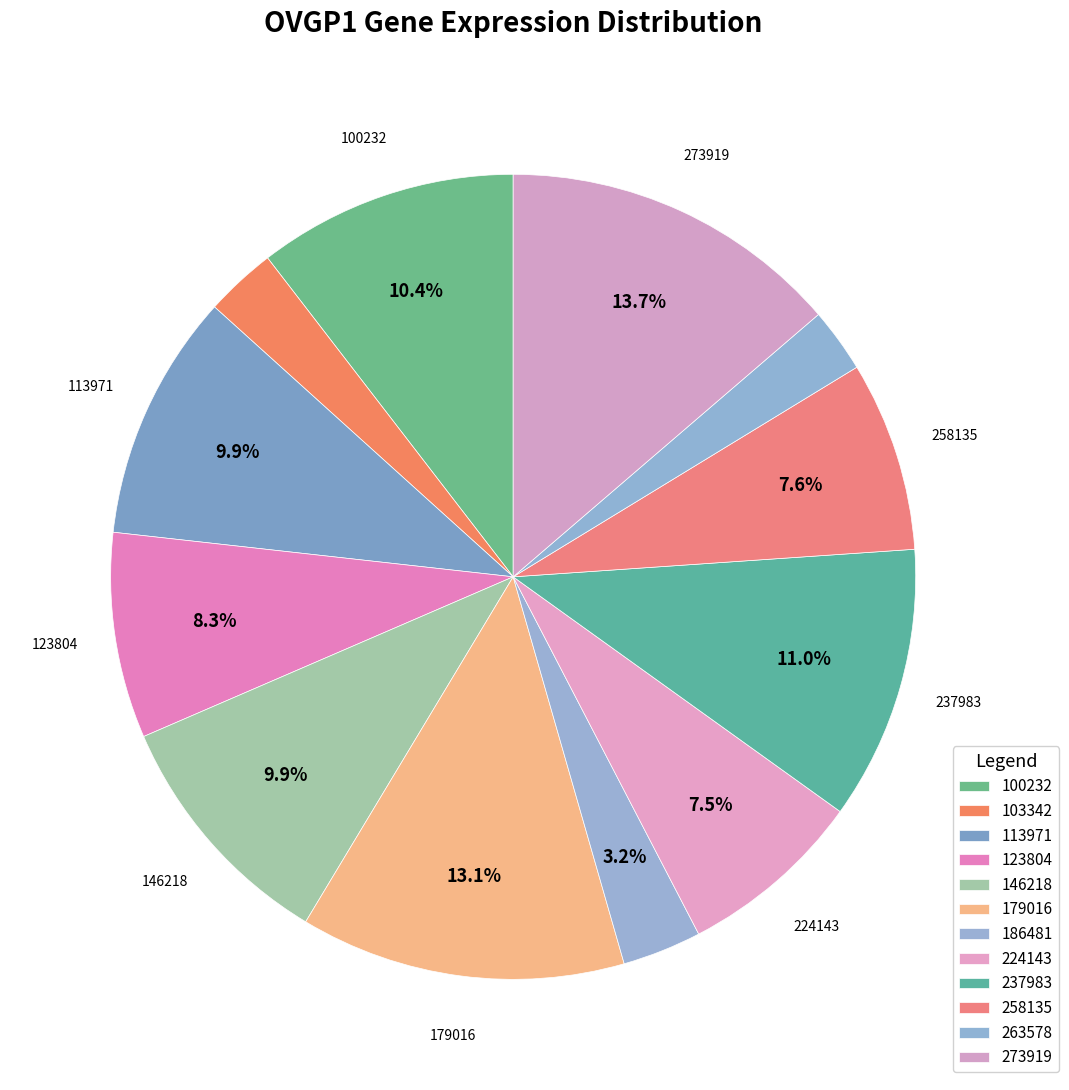

Combined, do 186481 and 123804 account for over 50%?

No